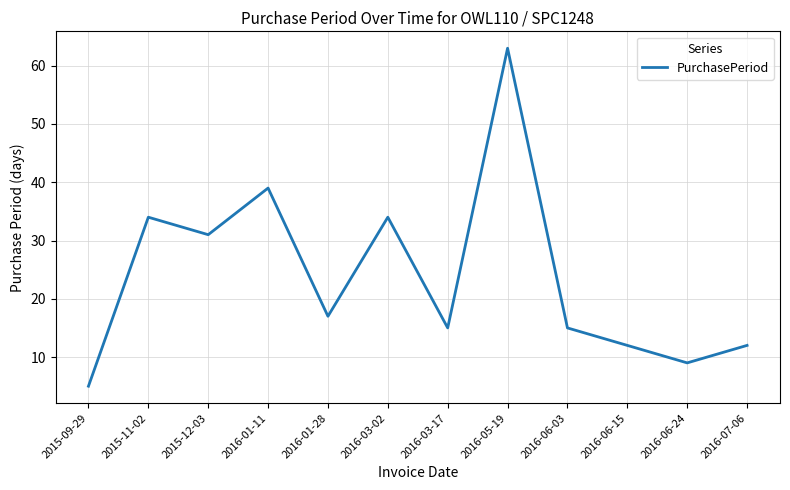

Reading left to right, transcribe all the data shown in this chart.

2015-09-29=5	2015-11-02=34	2015-12-03=31	2016-01-11=39	2016-01-28=17	2016-03-02=34	2016-03-17=15	2016-05-19=63	2016-06-03=15	2016-06-15=12	2016-06-24=9	2016-07-06=12